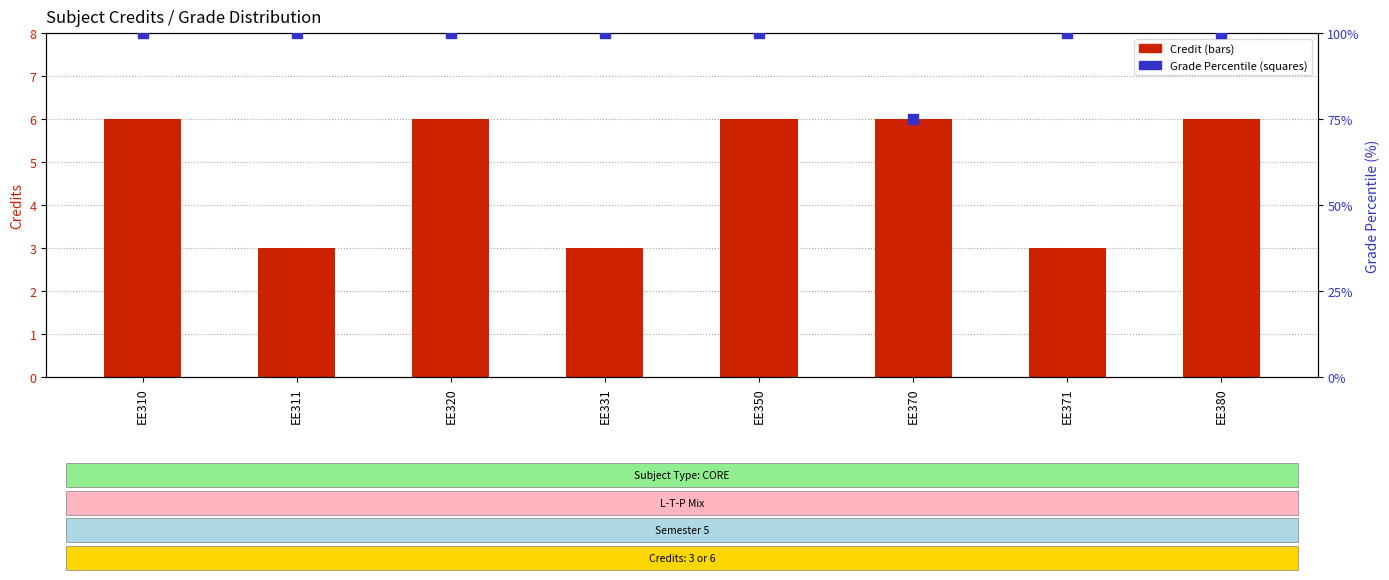

What is the total value across all series at EE311?

103